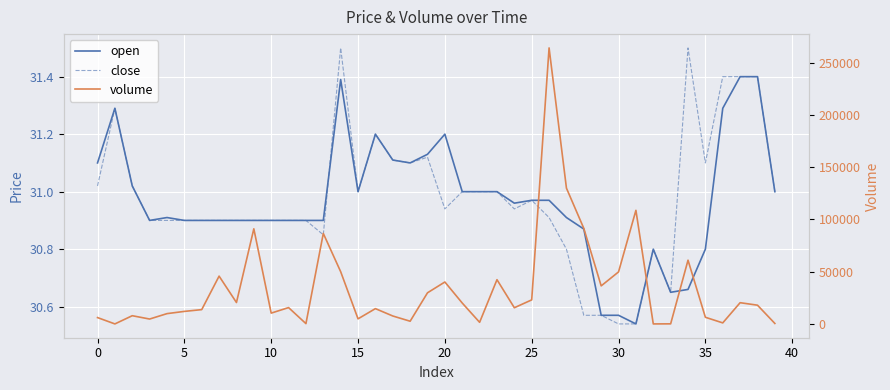

At which label does volume reach its peak?

26